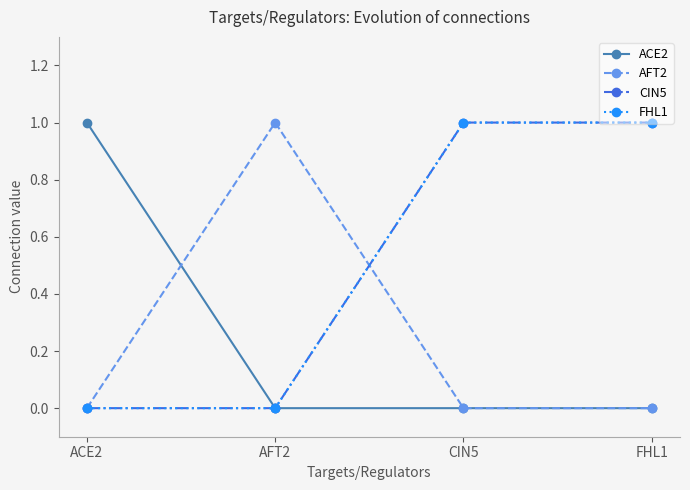

Which category has the highest value in the ACE2 series?

ACE2